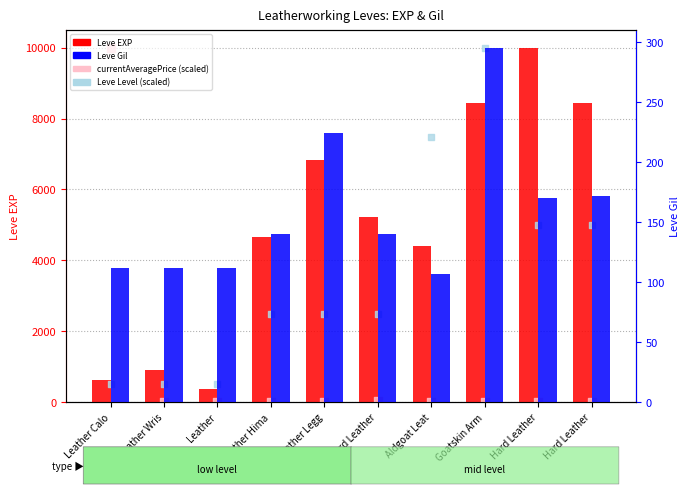

What are all the series names shown in the legend?

Leve EXP, currentAveragePrice (scaled), Leve Level (scaled), Leve Gil